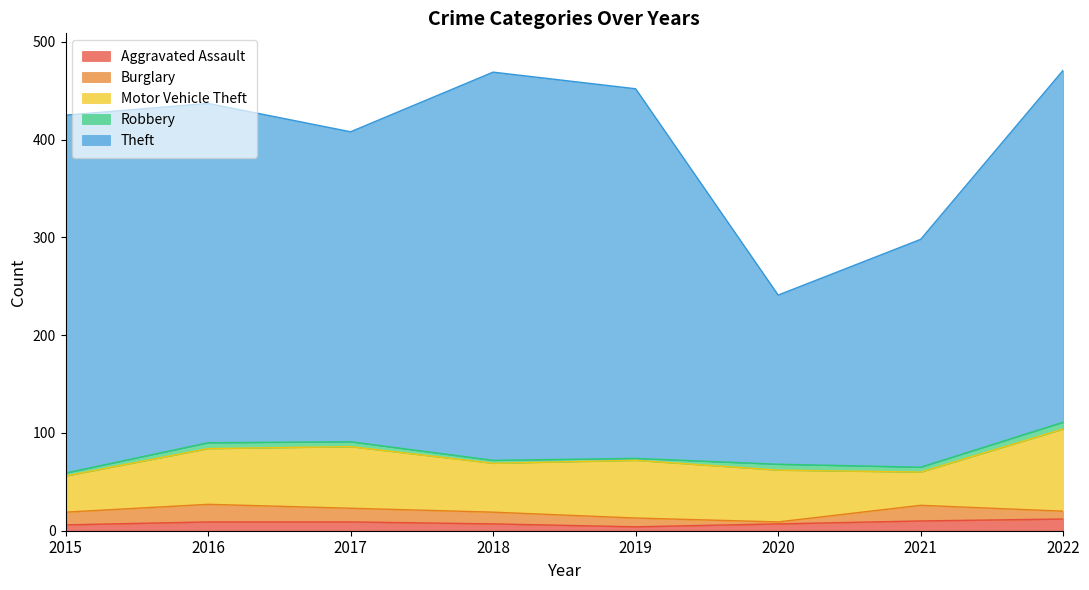

What is the minimum value shown in the chart?

2